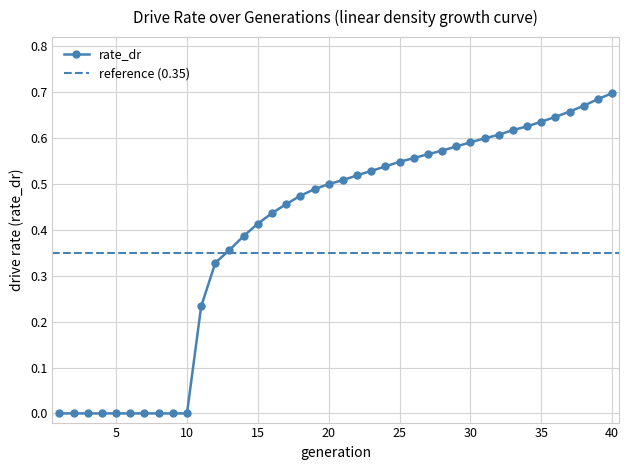

Which category has the lowest value across all series?

1